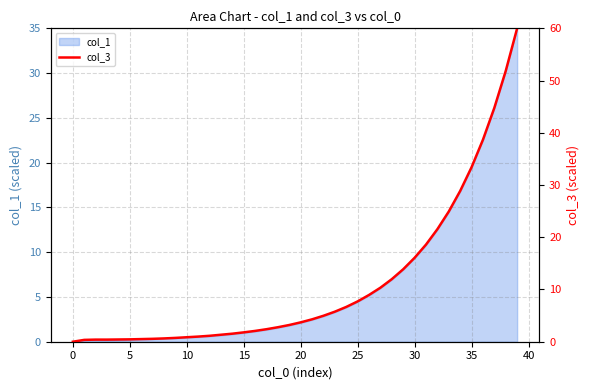

Reading left to right, what are all the values shown in this chart?

0.0	0.4	0.4	0.4	0.4	0.5	0.5	0.6	0.6	0.7	0.9	1.0	1.1	1.3	1.5	1.8	2.1	2.4	2.8	3.2	3.7	4.3	5.0	5.8	6.7	7.7	9.0	10.3	12.0	13.9	16.1	18.6	21.5	24.9	28.9	33.4	38.7	44.8	51.9	60.0